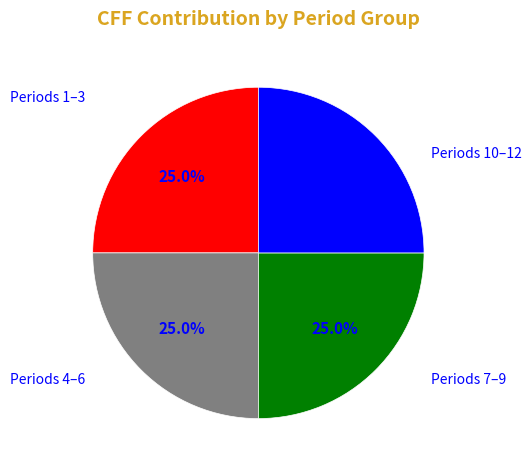

Is there a majority slice in this chart?

No